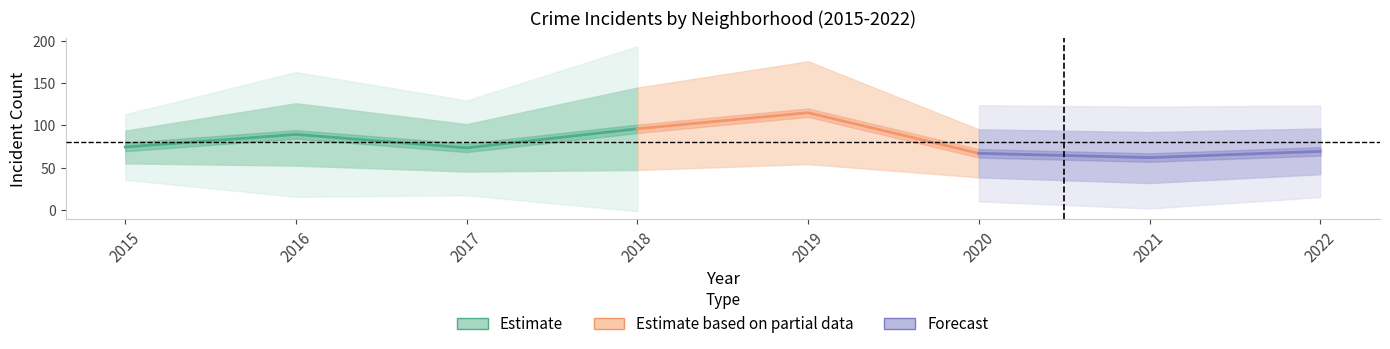

At which category is the sum across all series the highest?

2019